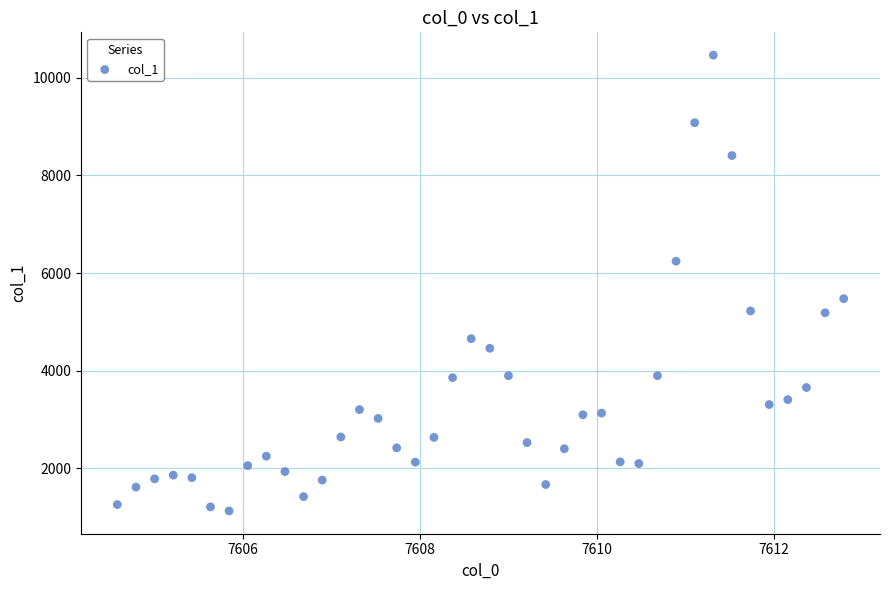

What is the range of X values (max minus min)?

8.2